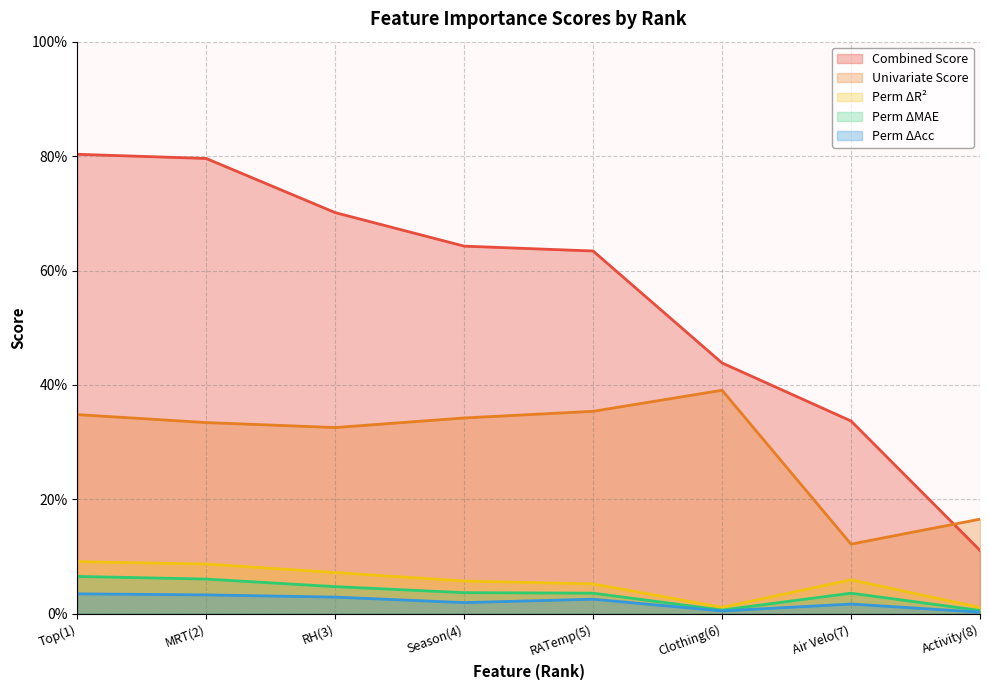

Does the chart have visible grid lines?

Yes